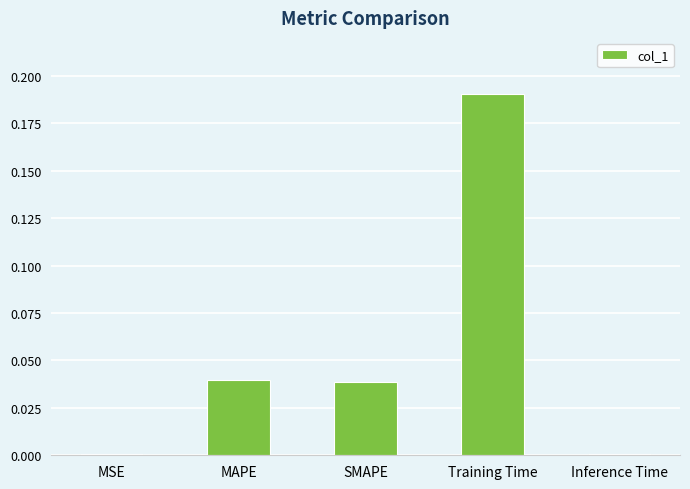

Is it true that the value at MAPE is 0.1?

False